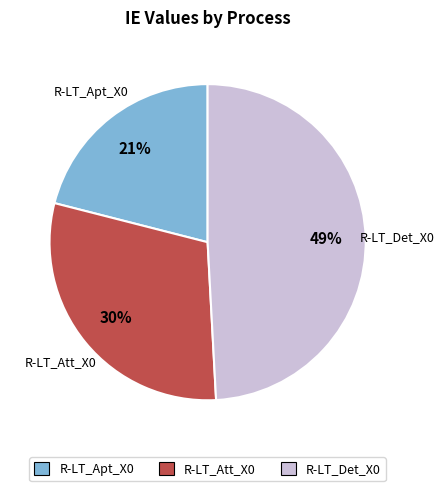

Is there any slice that represents more than half of the pie?

No